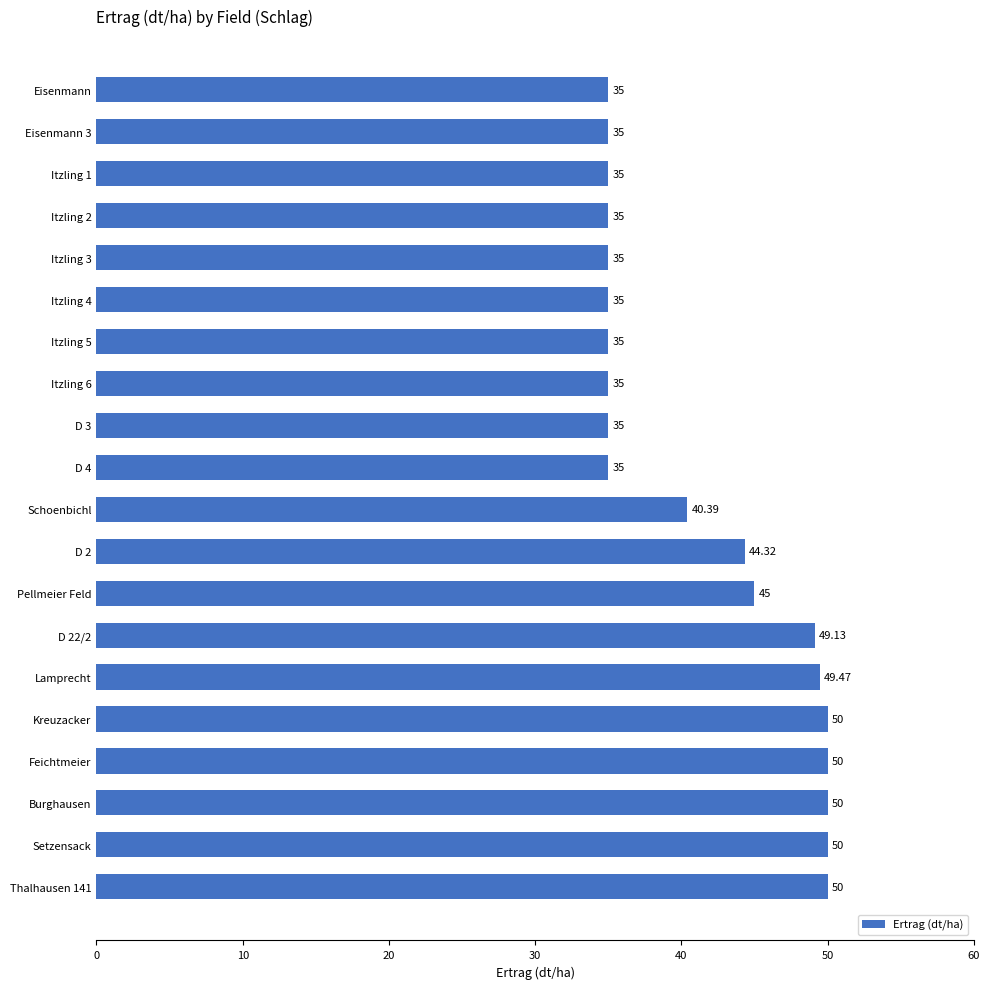

What is the ratio of the value at Itzling 4 to the value at Burghausen?

0.7